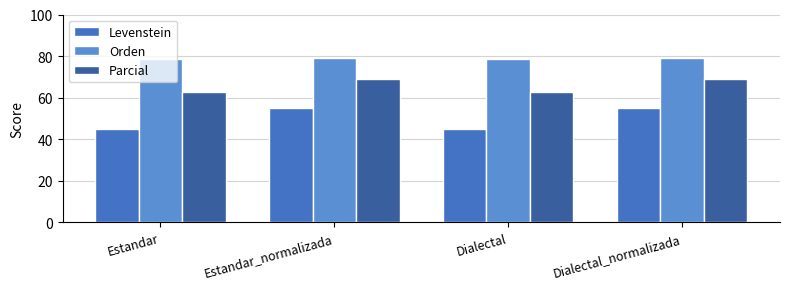

How many bars are there in total?

12